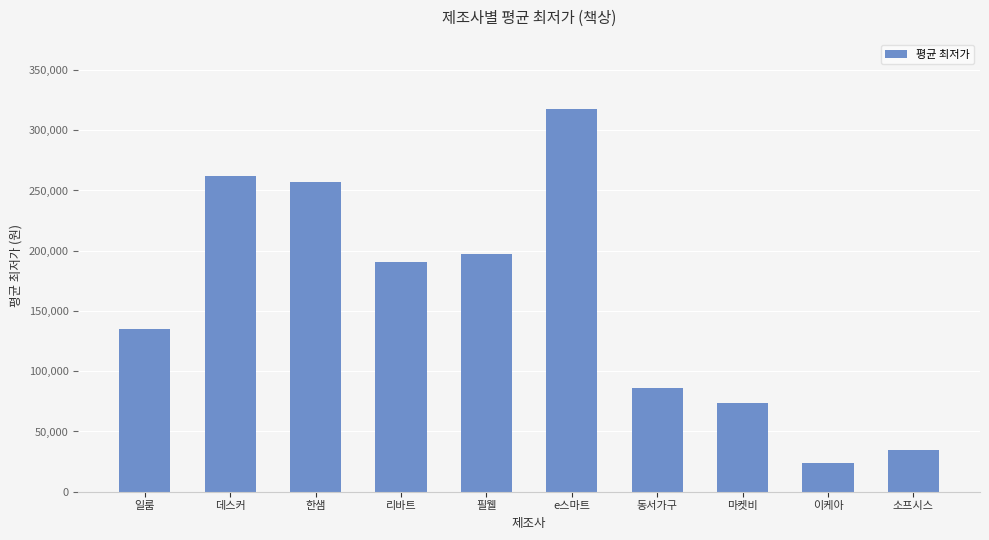

What is the average value?

157819